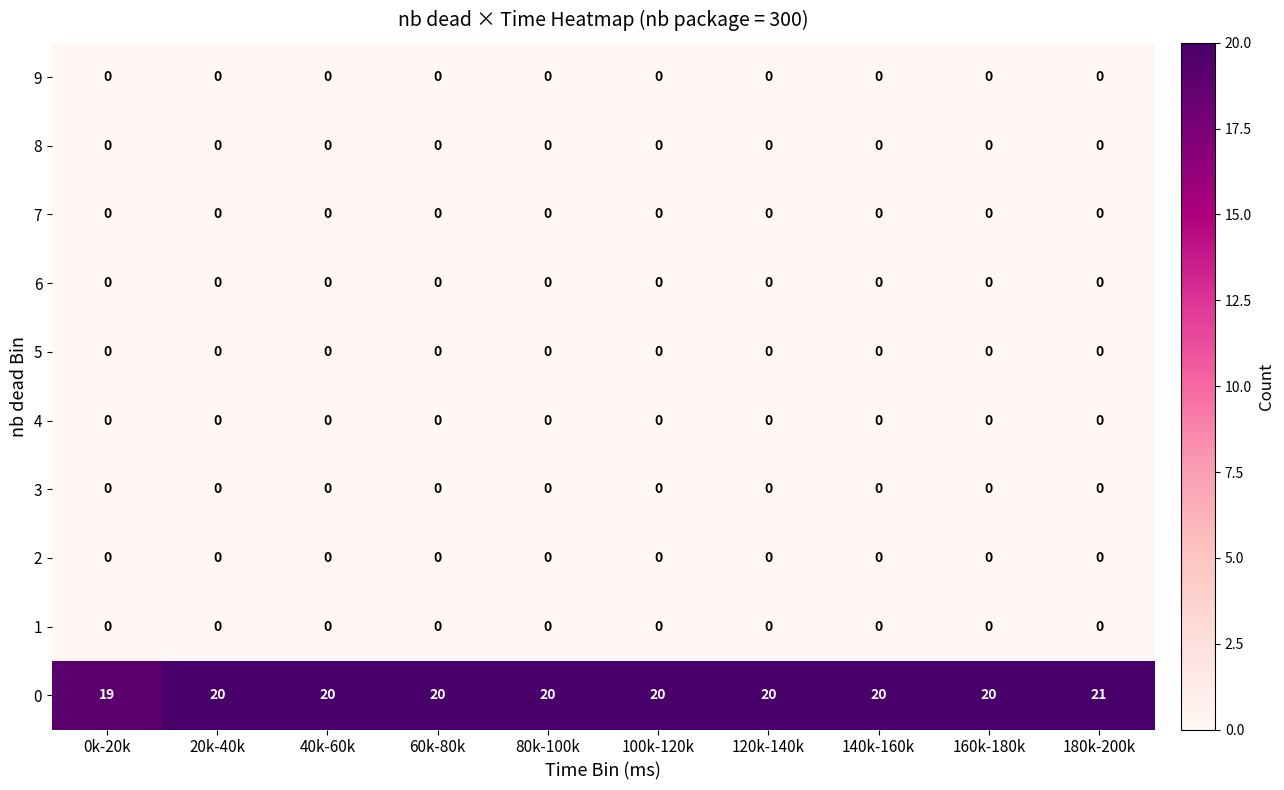

What is the spread (max minus min) of values at 100k-120k?

20